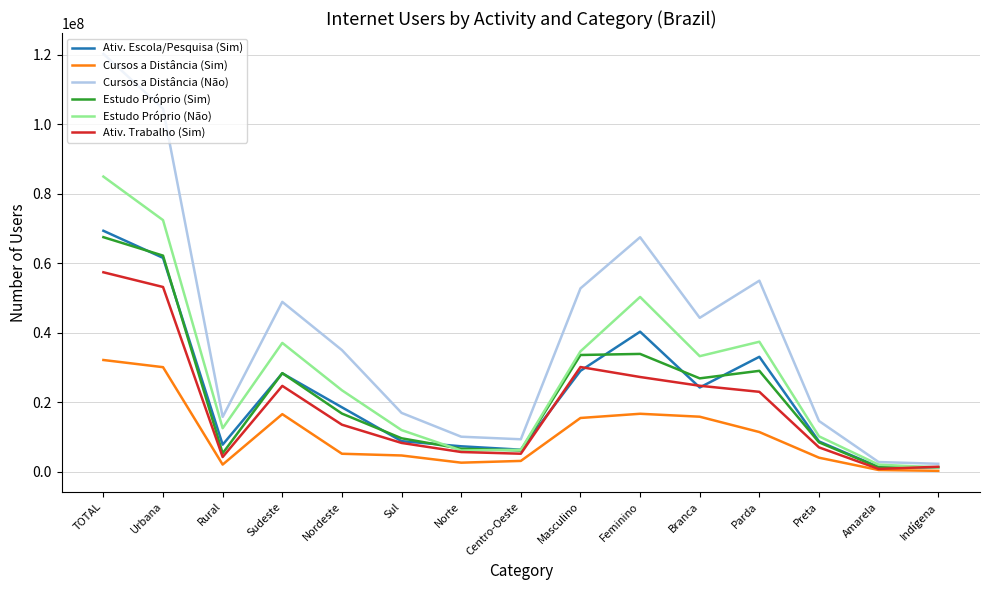

After their last crossing, which series has the higher values: Estudo Próprio (Não) or Estudo Próprio (Sim)?

Estudo Próprio (Sim)